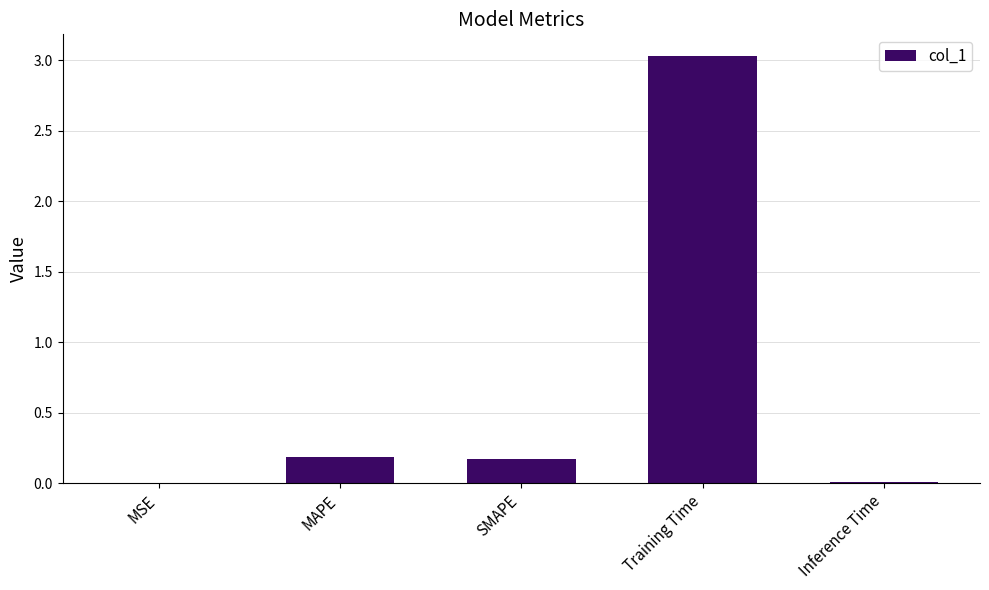

What is the change in value from MAPE to Training Time?

+2.8